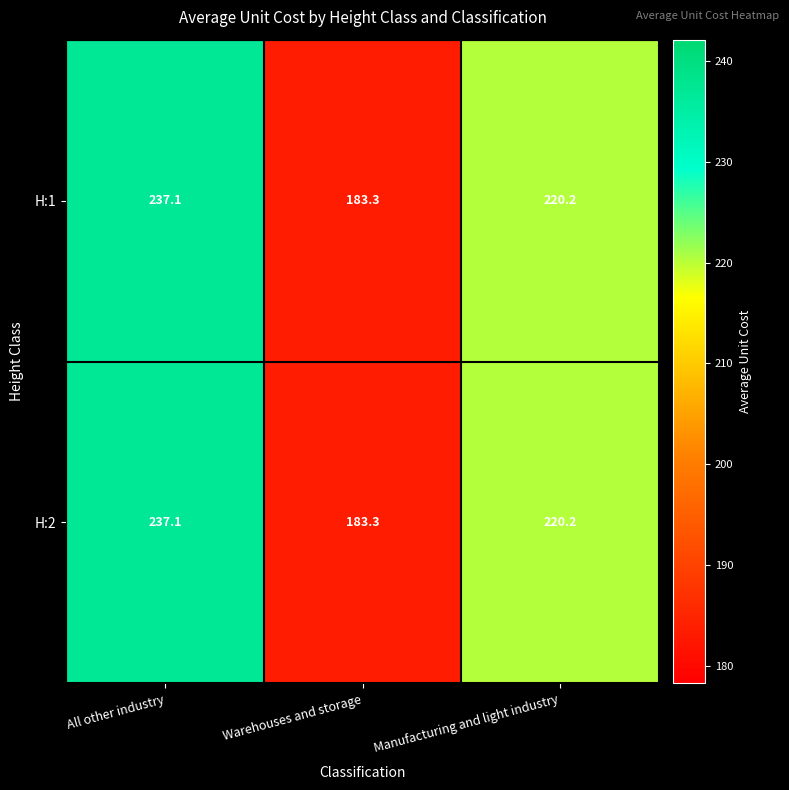

What is the average value of the H:2 series?

213.5